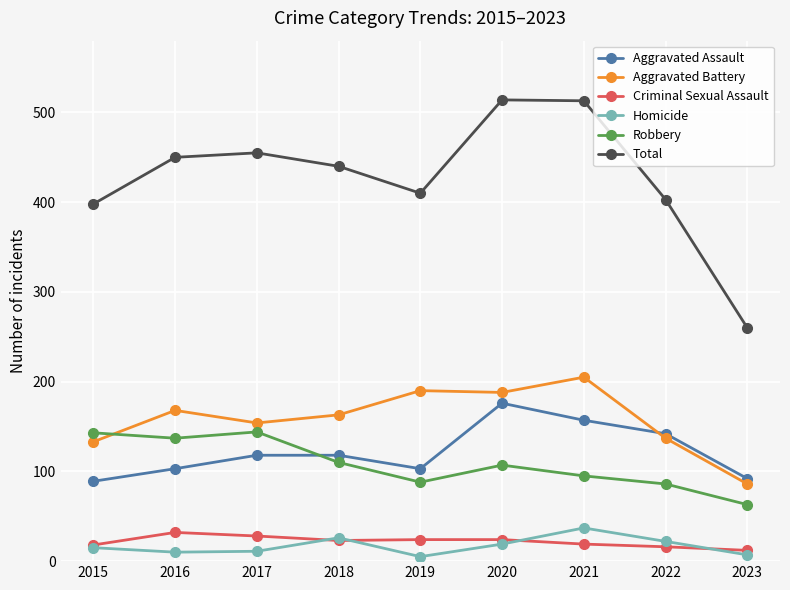

What are all the series names shown in the legend?

Aggravated Assault, Aggravated Battery, Criminal Sexual Assault, Homicide, Robbery, Total